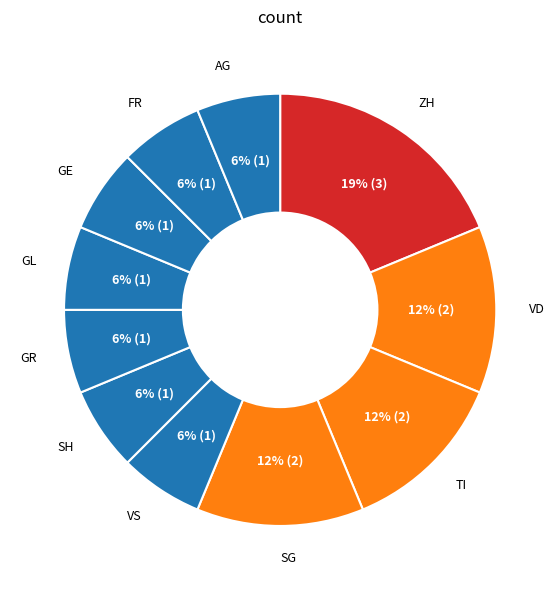

How many segments does this pie chart have?

11